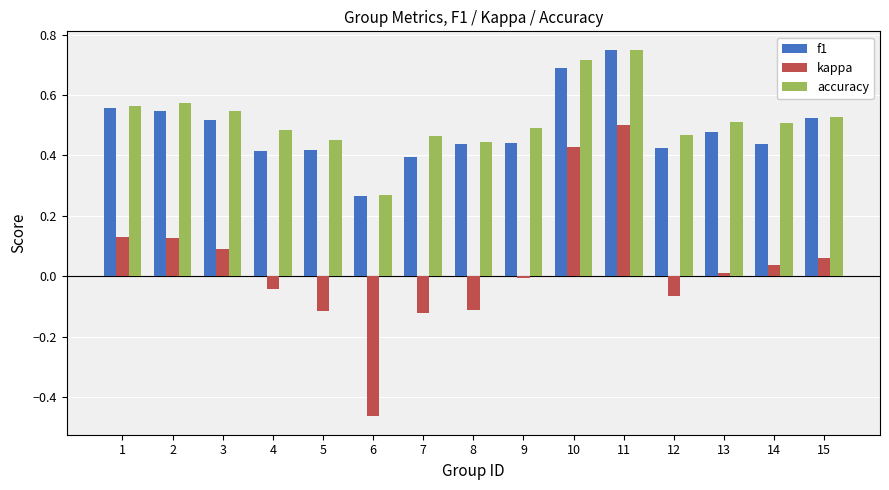

Where is f1 nearest to the value 0?

6